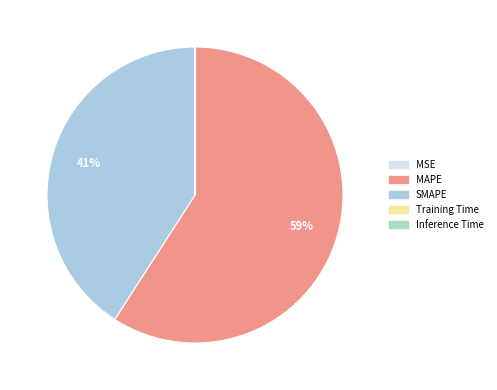

To the nearest percent, what is the difference between the largest and smallest slice percentages?

59%